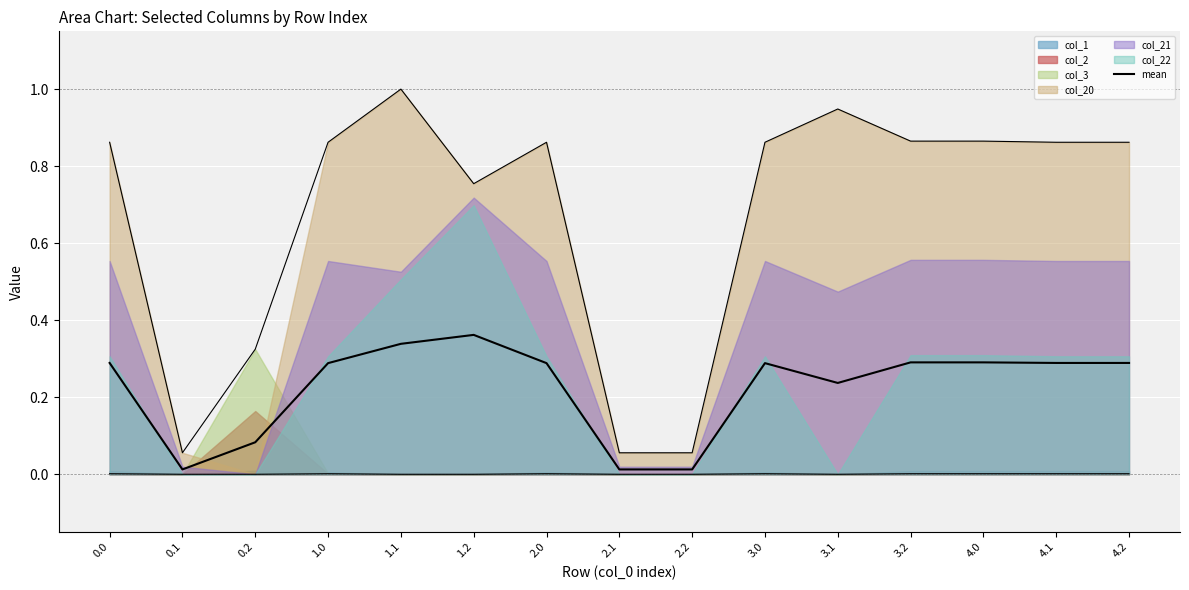

What is the label of the 12th point from the left?

3.2